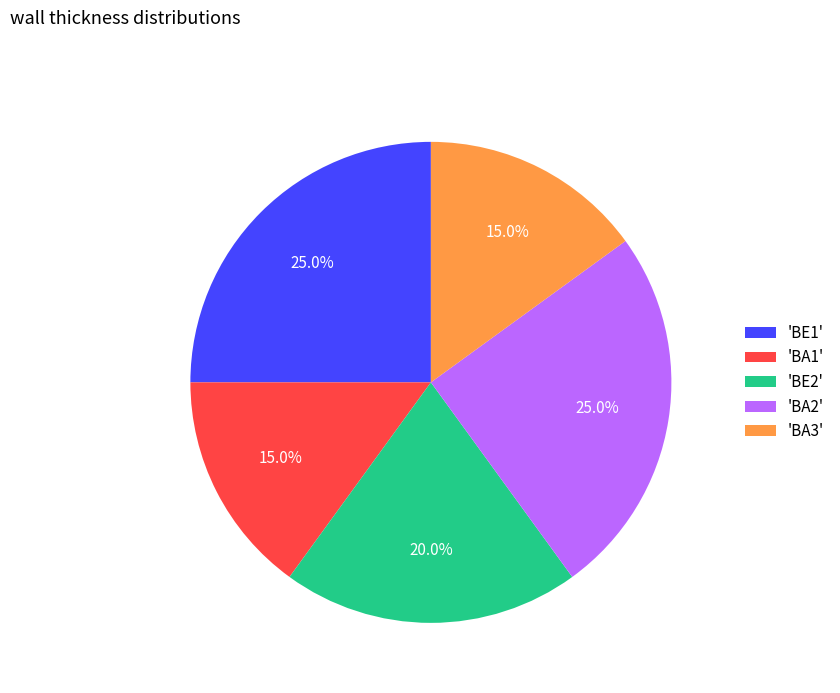

Between 'BA3' and 'BA2', which is larger?

'BA2'